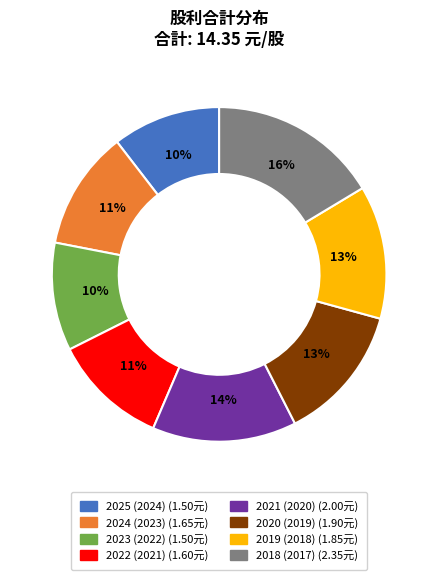

What percentage is the 2021 (2020) slice, to the nearest percent?

14%